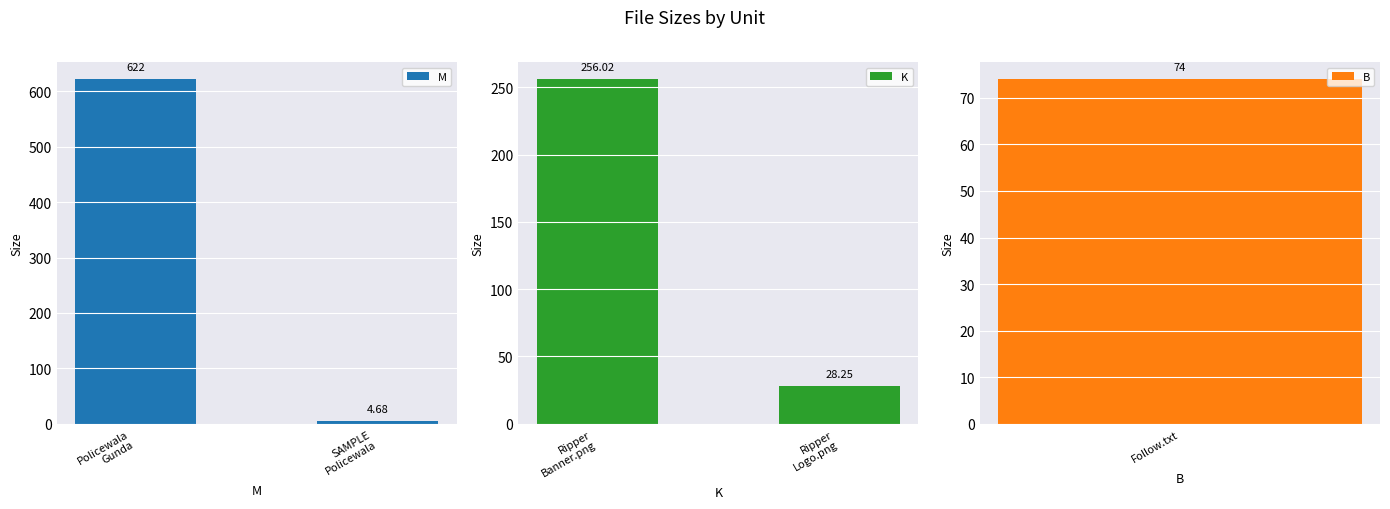

Which category has the lowest value in the M series?

SAMPLE
Policewala